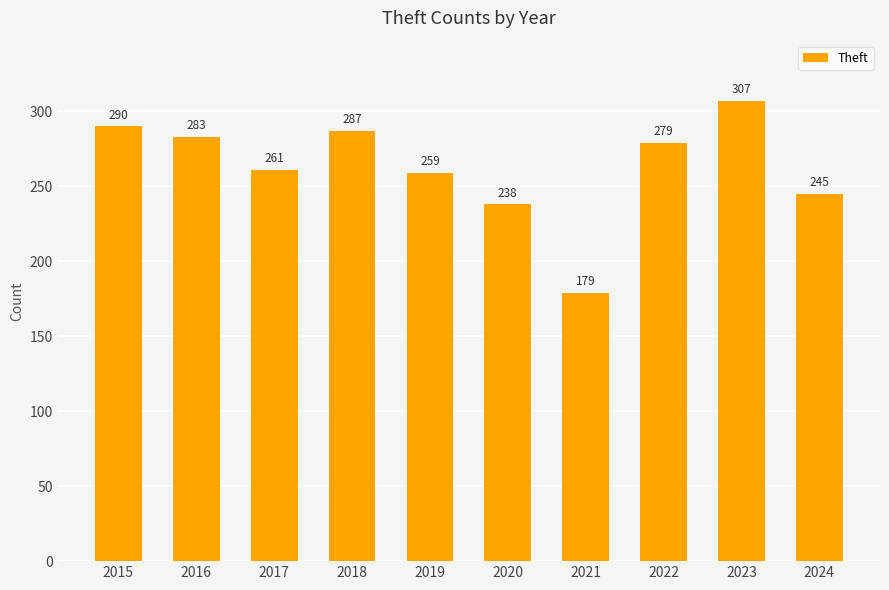

Rank the categories by value from highest to lowest.

2023, 2015, 2018, 2016, 2022, 2017, 2019, 2024, 2020, 2021